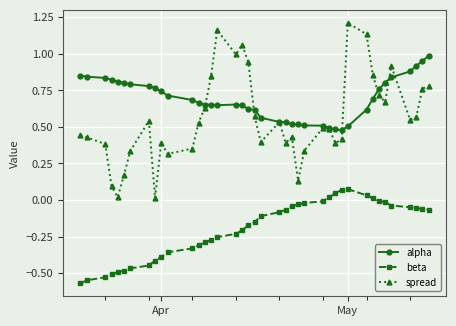

True or false: alpha and beta cross at least once.

False